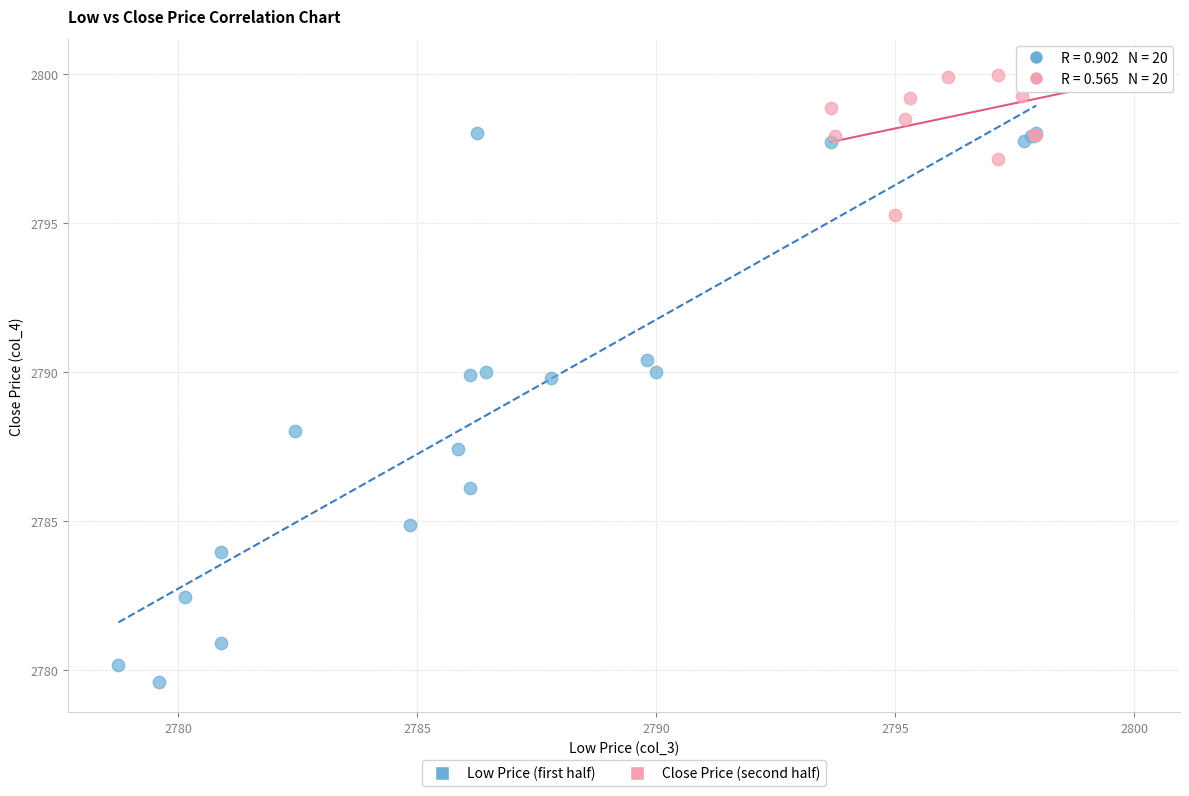

Which series has the widest spread of Y values?

Low Price (first half)